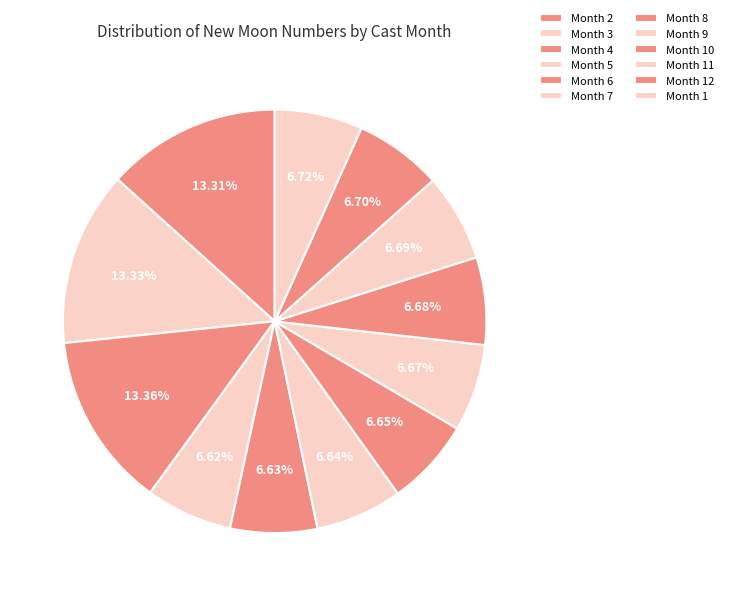

How many slices are in this pie chart?

12